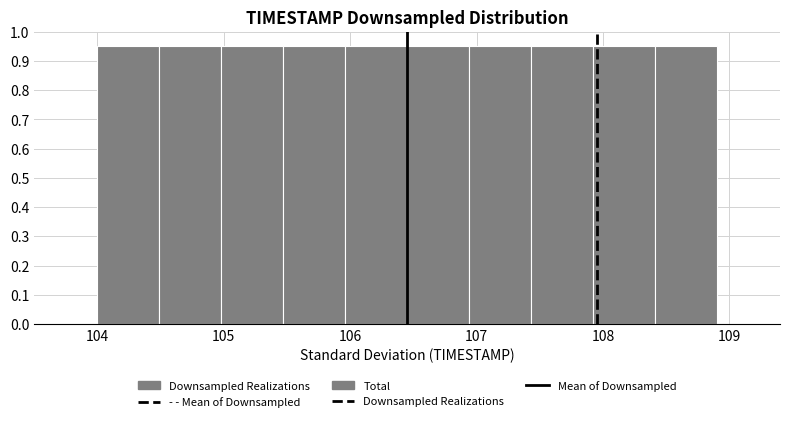

What is the height of the bar covering 104.98 to 105.47 on the x-axis? Neither the bar edges nor the heights are printed on the chart, so give them approximately, as read against the axes.

0.95